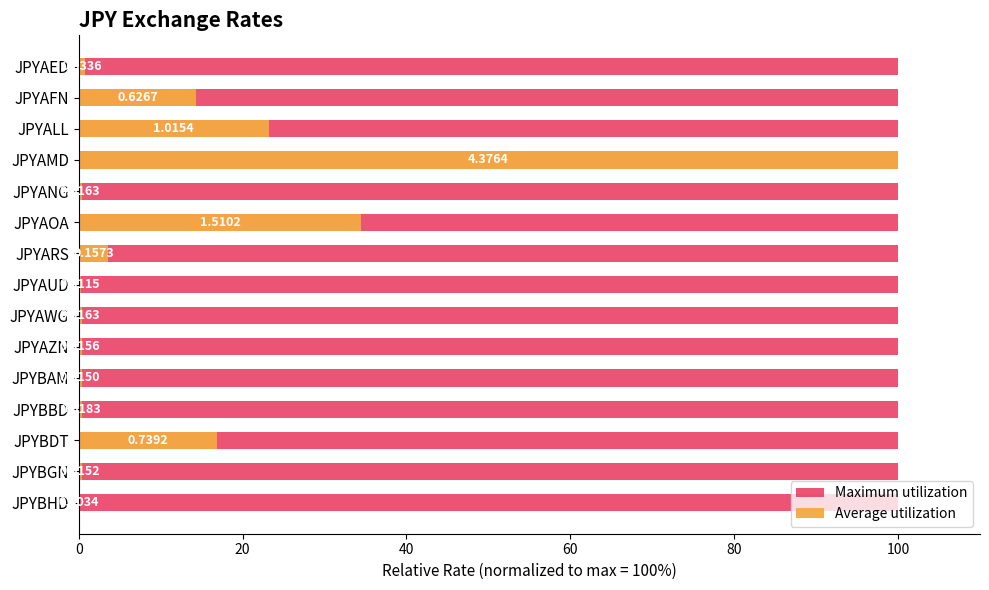

Between 20 and 40, which series saw the biggest shift?

Average utilization